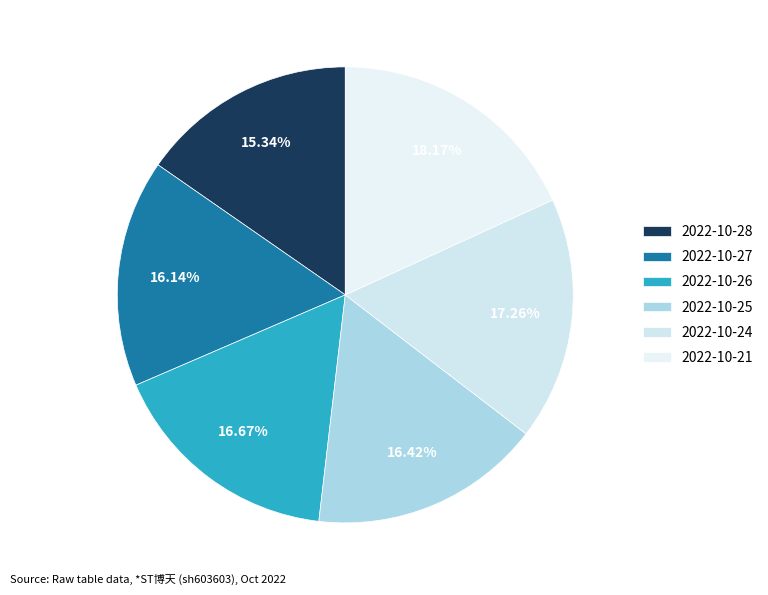

To the nearest percent, what is the difference between the largest and smallest slice percentages?

3%